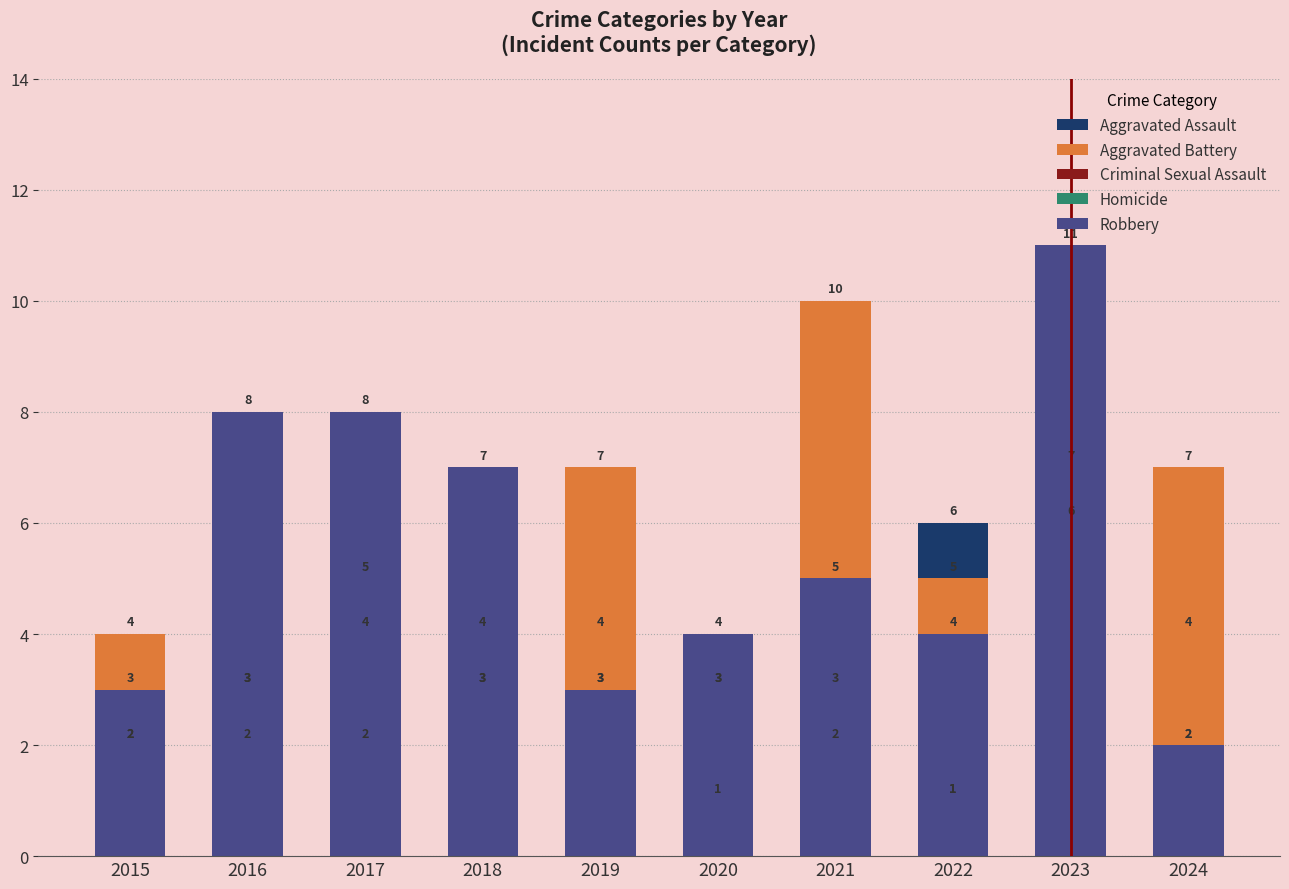

The Aggravated Assault series shows 4 at 2018. True or false?

False